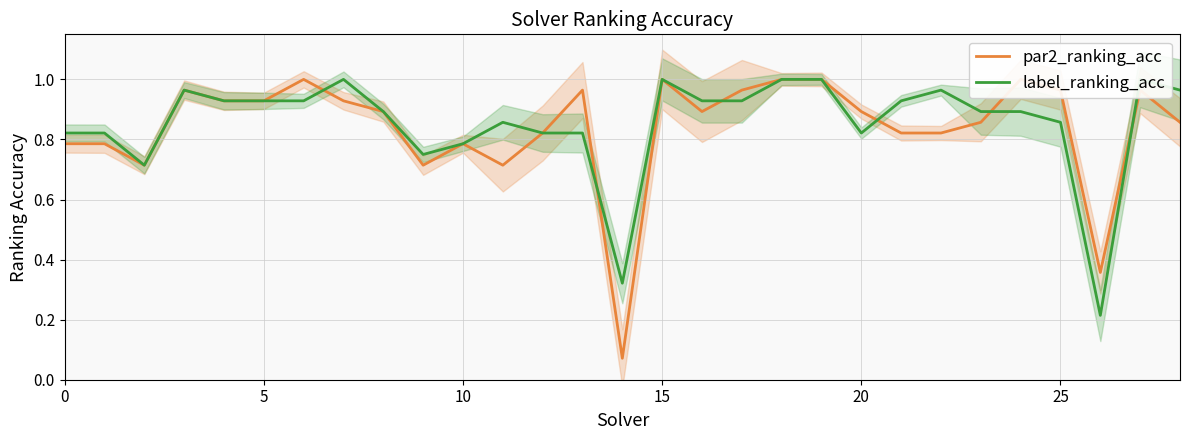

Which category has the highest value in the label_ranking_acc series?

7